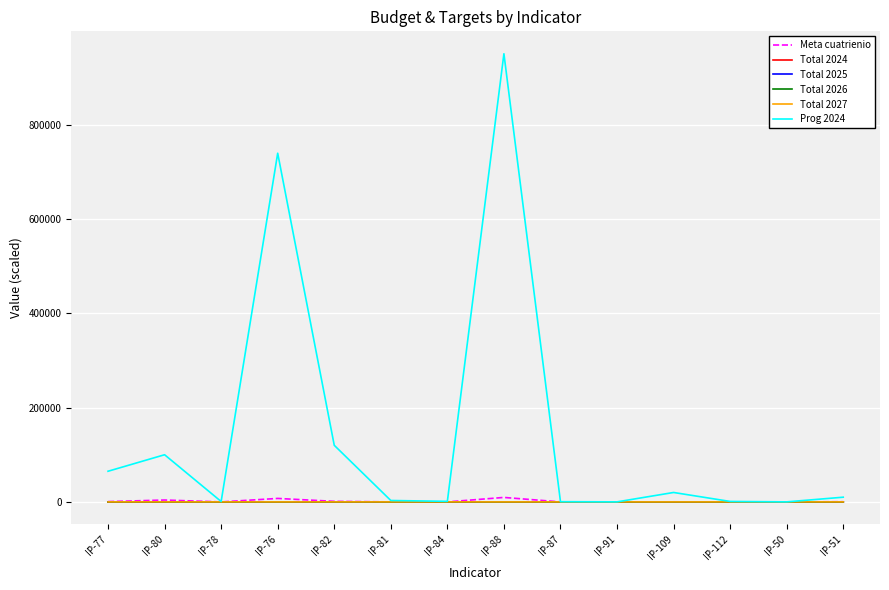

Read the Meta cuatrienio value at IP-109.

200.0